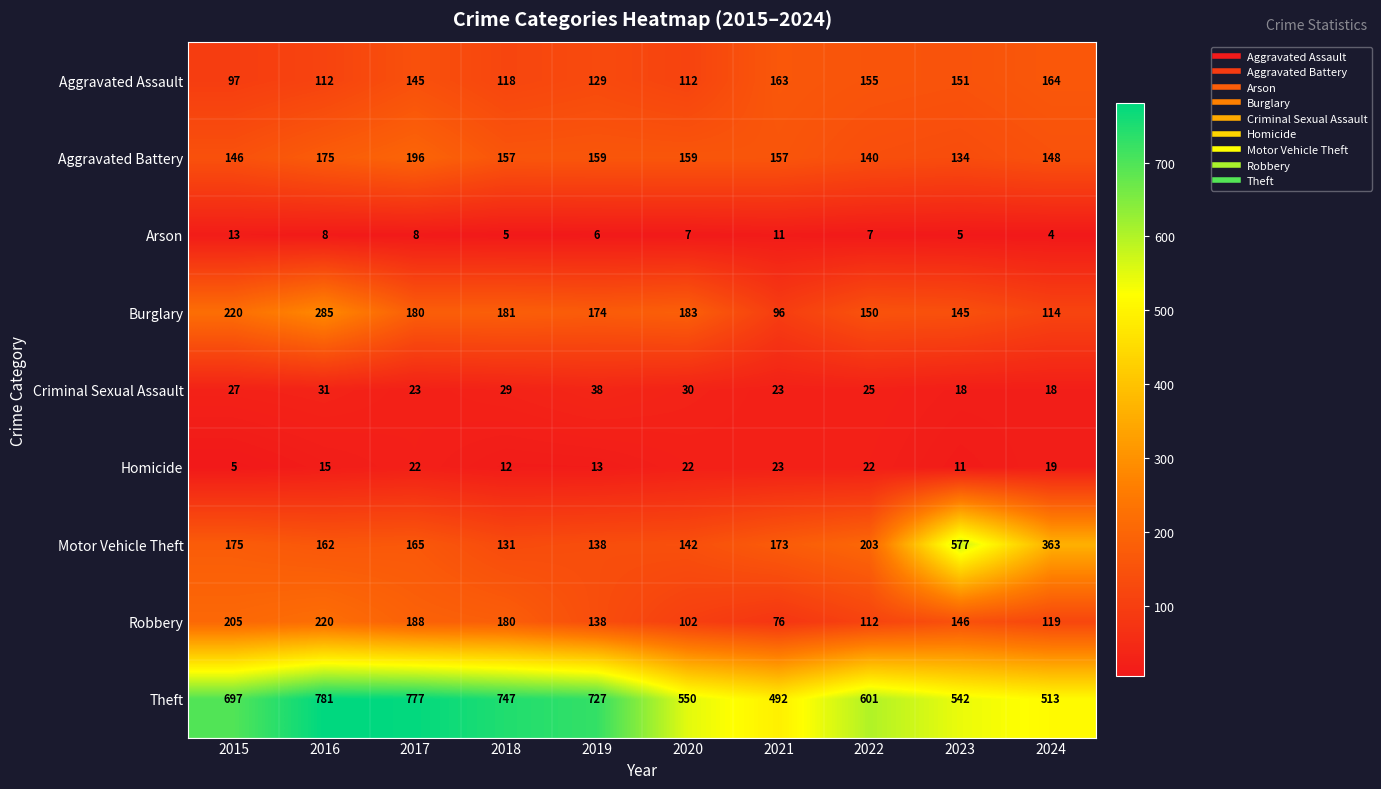

What is the approximate value of Burglary at 2022?

150